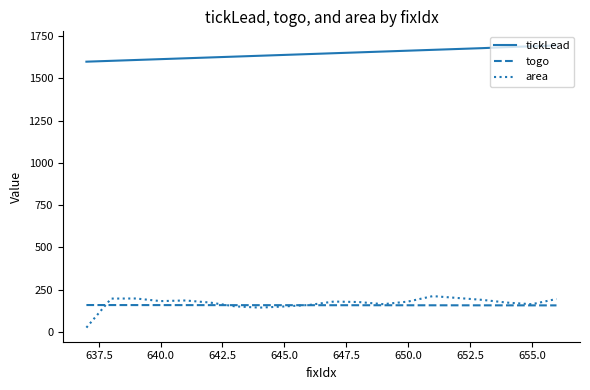

What is the difference between the second highest and second lowest values in the tickLead series?

86.0